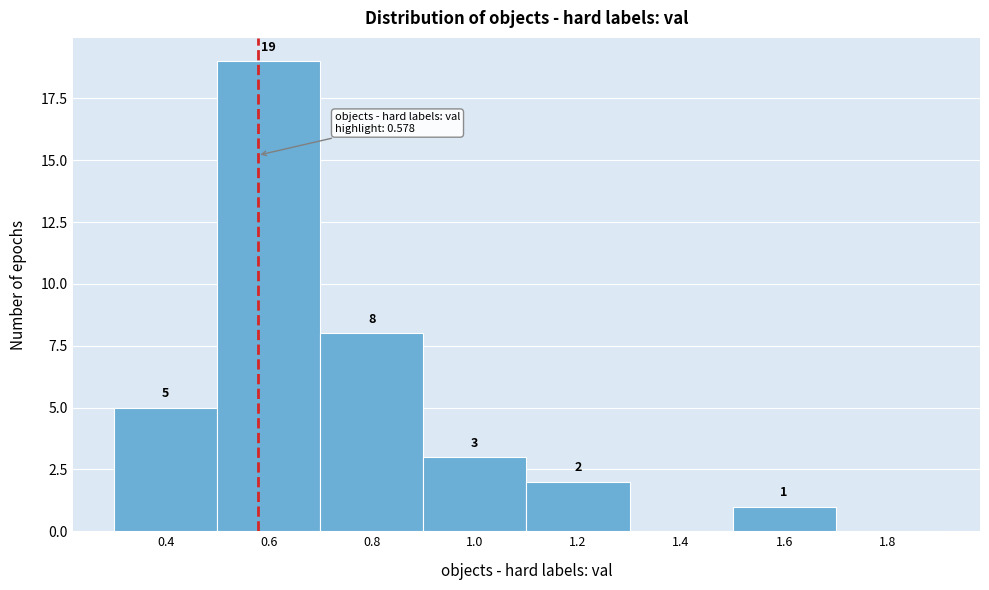

Over which range of the x-axis is the bar tallest?

0.5 to 0.7